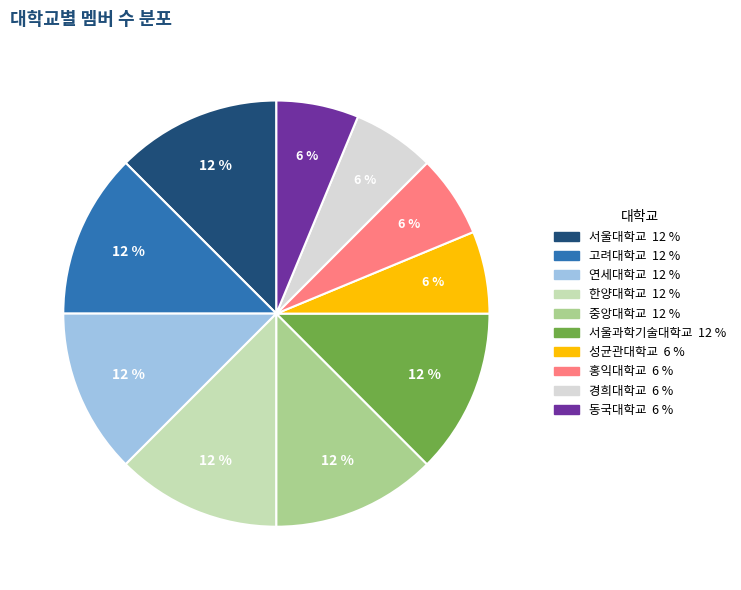

The 서울과학기술대학교 slice represents 19% of the pie. True or false?

False